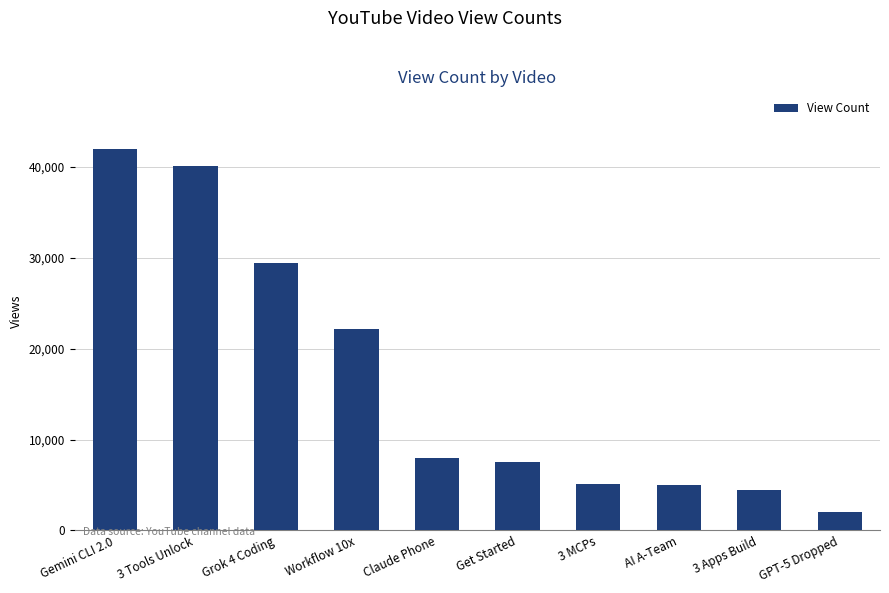

What value does the data have at 3 Apps Build?

4471